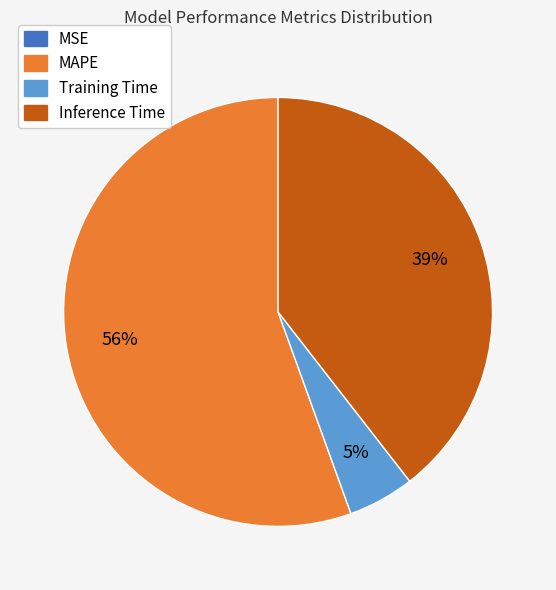

Which category has the biggest portion of the pie?

MAPE